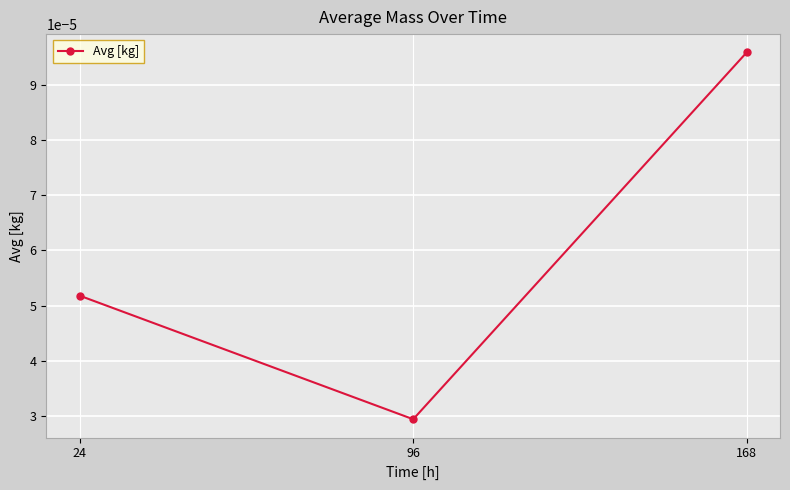

How many distinct data groups are displayed?

1